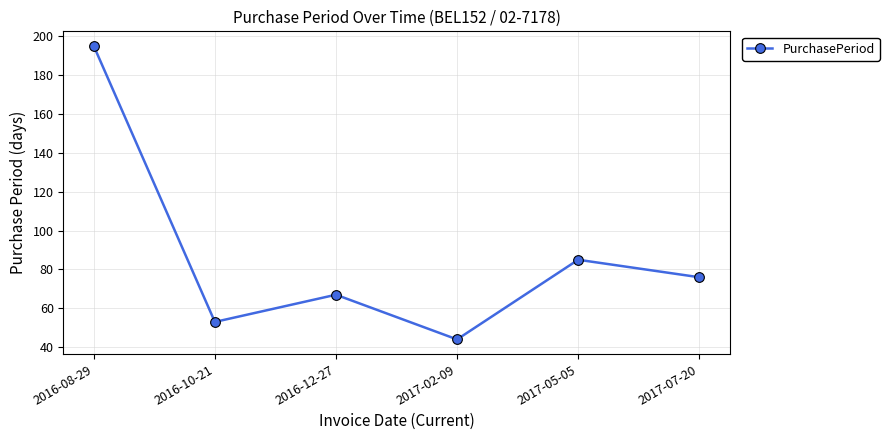

Reading left to right, what are all the values shown in this chart?

2016-08-29=195	2016-10-21=53	2016-12-27=67	2017-02-09=44	2017-05-05=85	2017-07-20=76